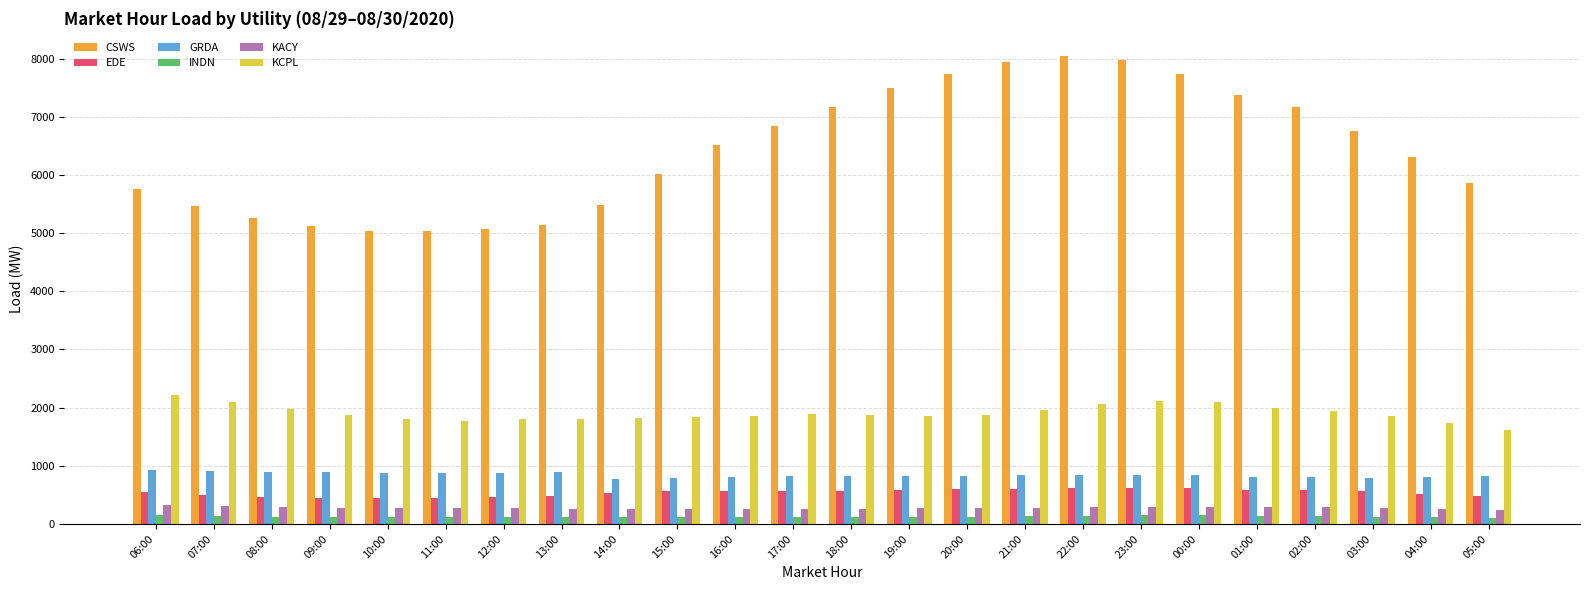

What is the label of the 2nd bar from the right?

04:00